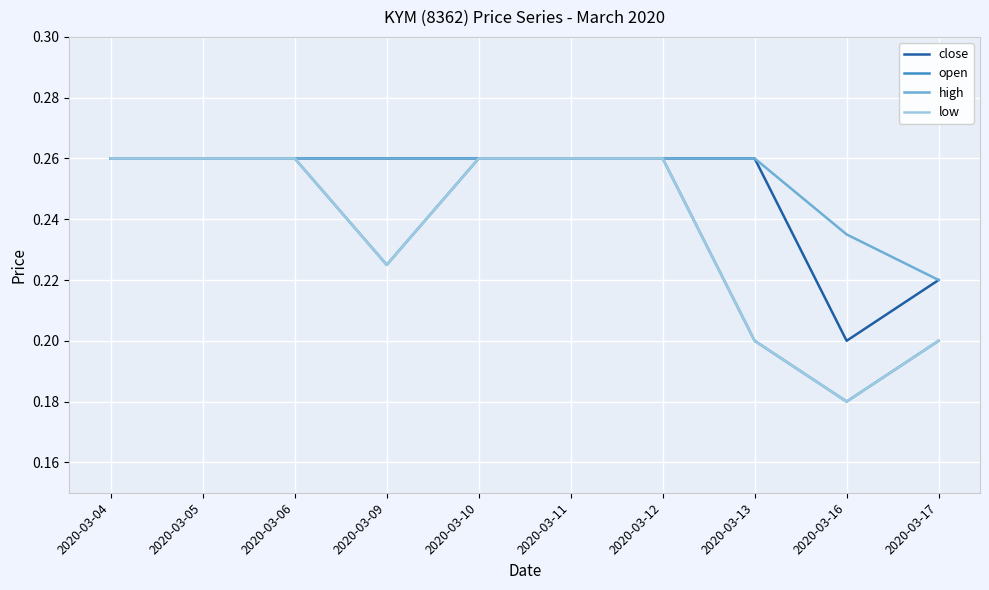

What is the smallest value displayed?

0.2